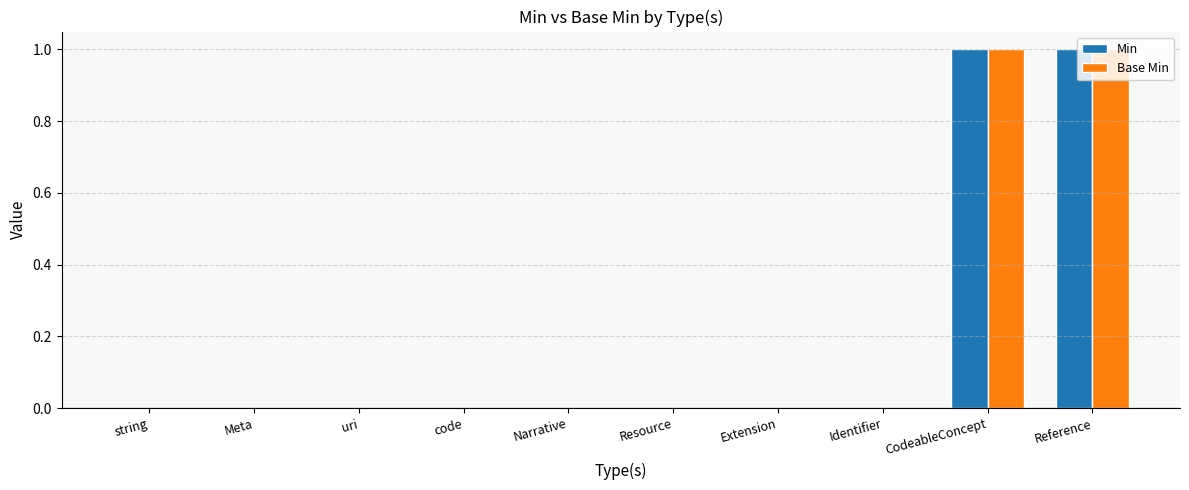

Reading left to right, extract all data points from this chart.

Min: string=0	Meta=0	uri=0	code=0	Narrative=0	Resource=0	Extension=0	Identifier=0	CodeableConcept=1	Reference=1
Base Min: string=0	Meta=0	uri=0	code=0	Narrative=0	Resource=0	Extension=0	Identifier=0	CodeableConcept=1	Reference=1